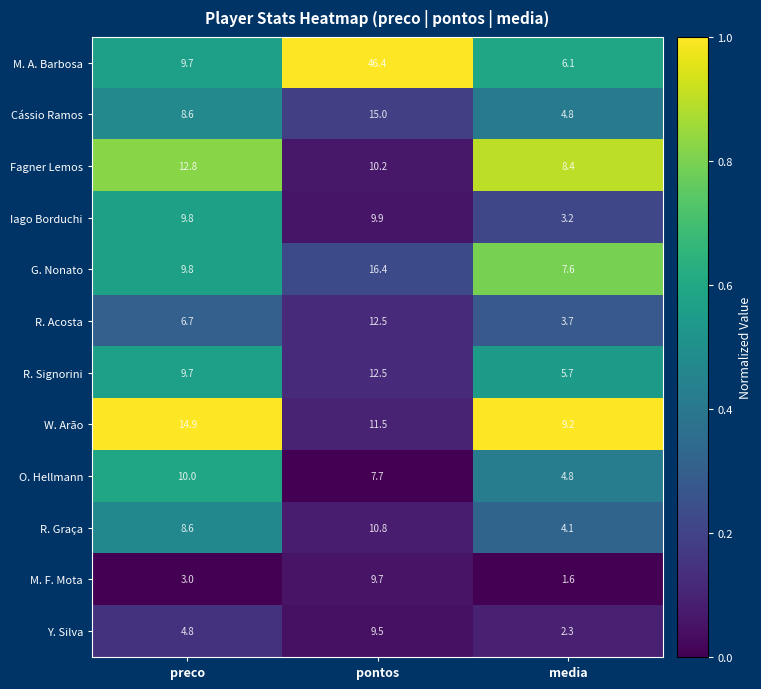

Is the value of O. Hellmann at preco greater than the value of M. A. Barbosa at preco?

Yes